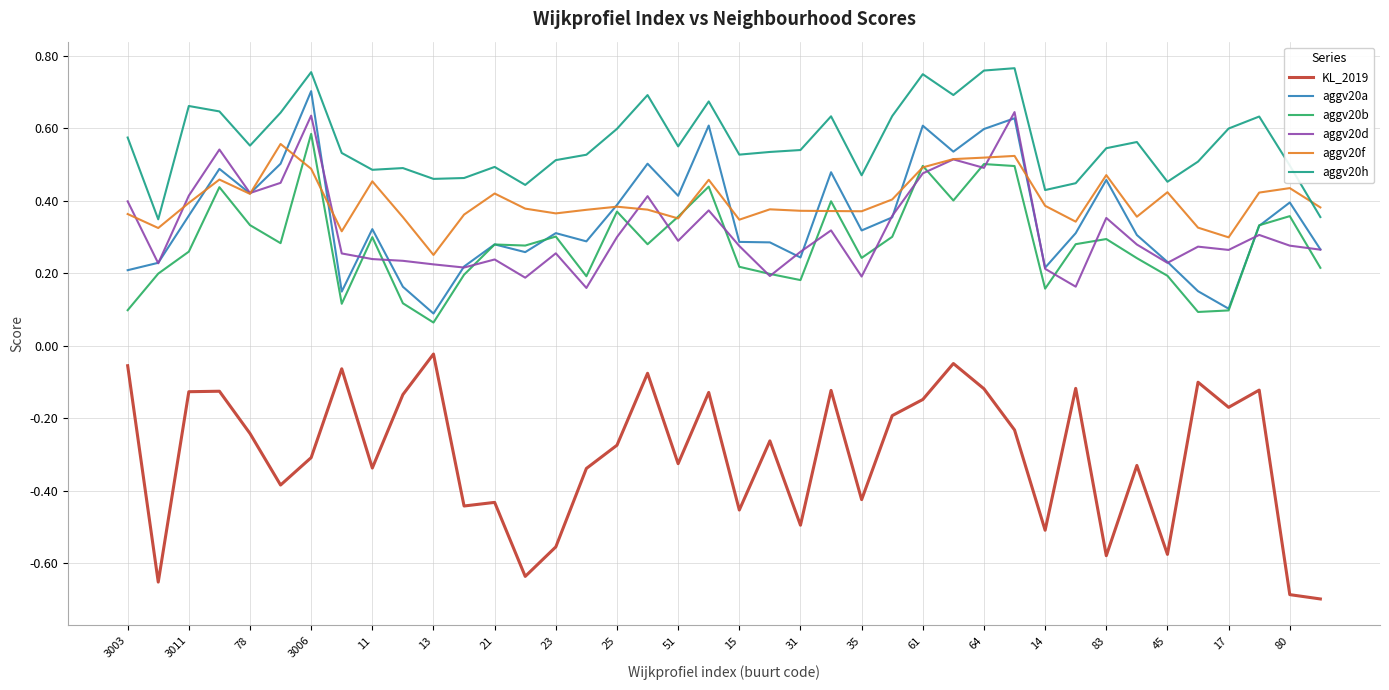

True or false: KL_2019 and aggv20f cross at least once.

False